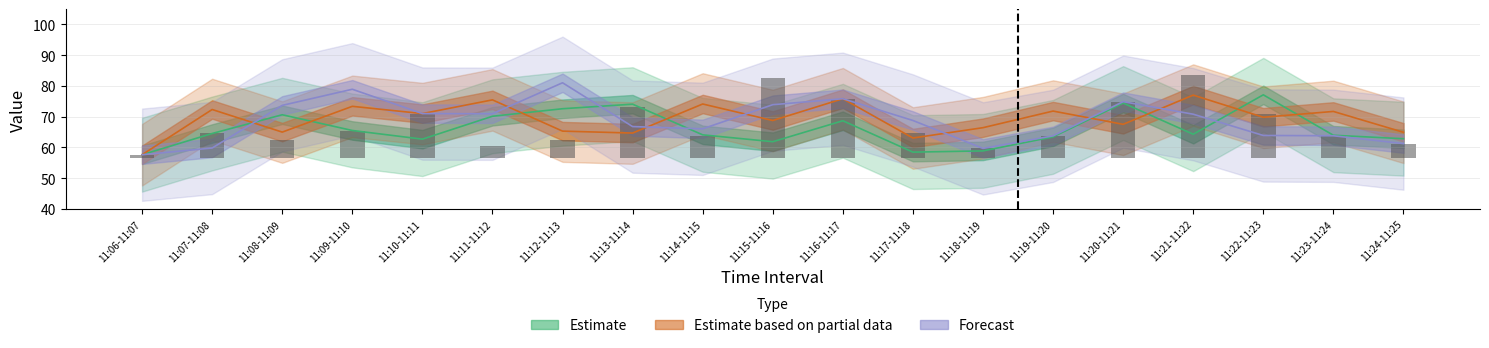

Rank the series at 11:17-11:18 from highest to lowest value.

Forecast, Estimate based on partial data, Estimate